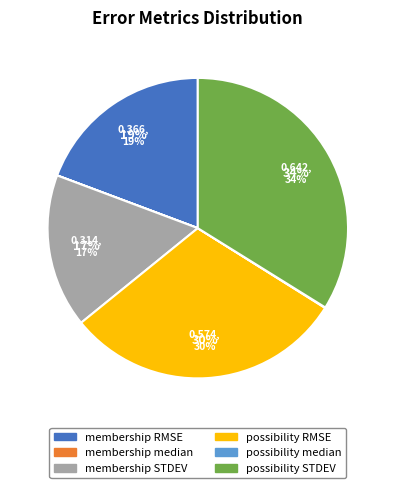

What percentage is the possibility STDEV slice, to the nearest percent?

34%